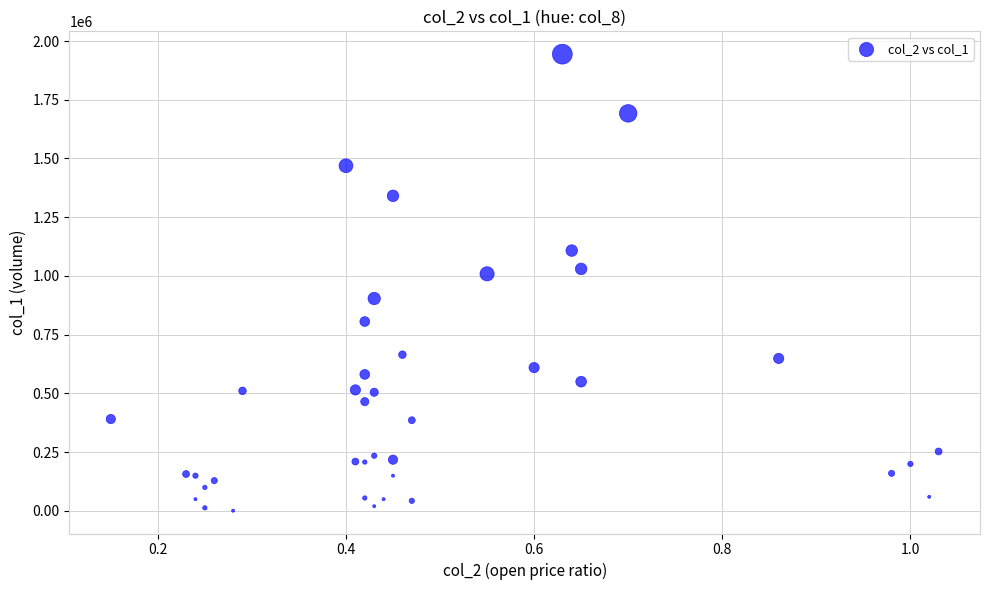

What is the range of Y values (max minus min)?

1943000